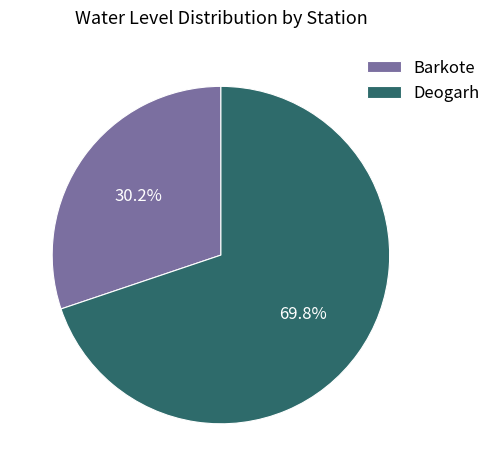

The Deogarh slice represents 62% of the pie. True or false?

False